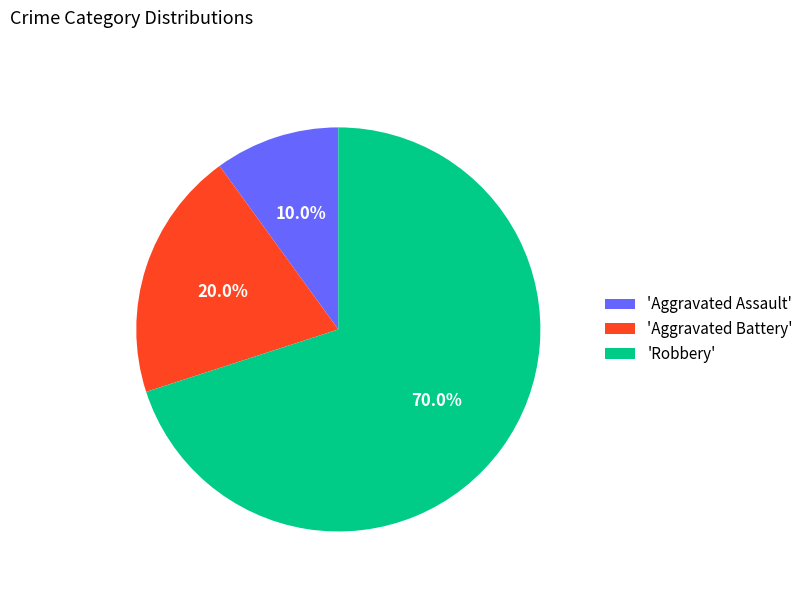

Which slice represents more than half of the pie?

'Robbery'